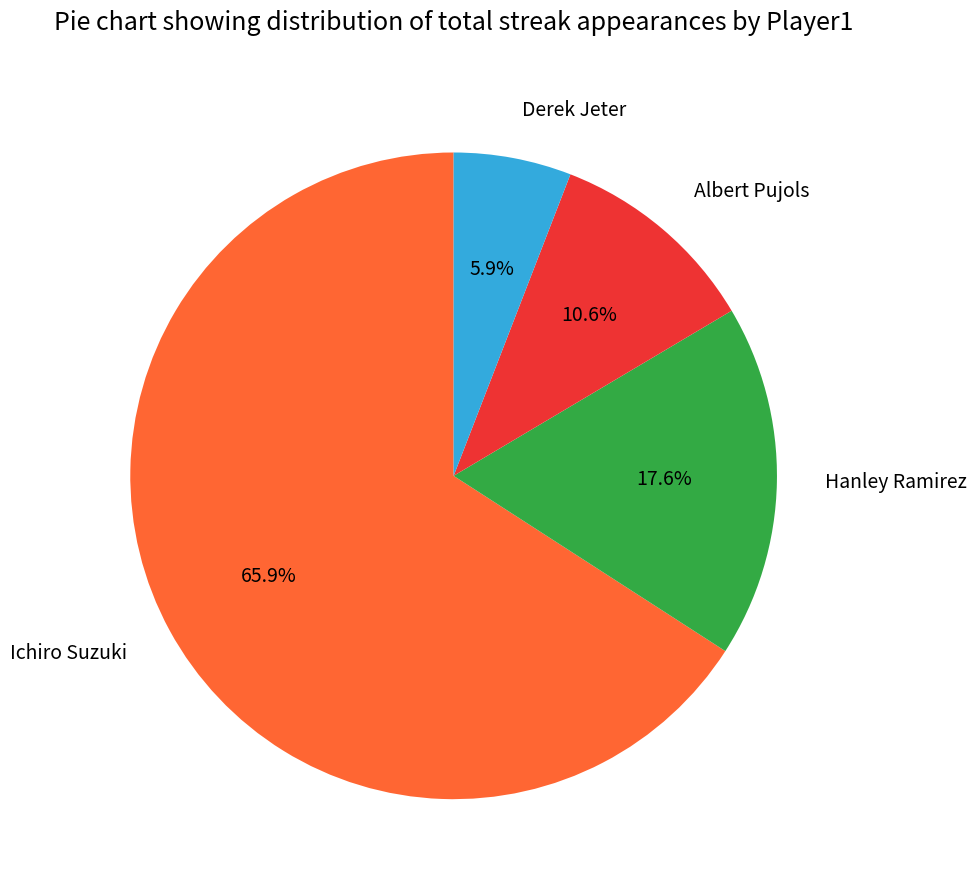

Rank the categories by value from highest to lowest.

Ichiro Suzuki, Hanley Ramirez, Albert Pujols, Derek Jeter